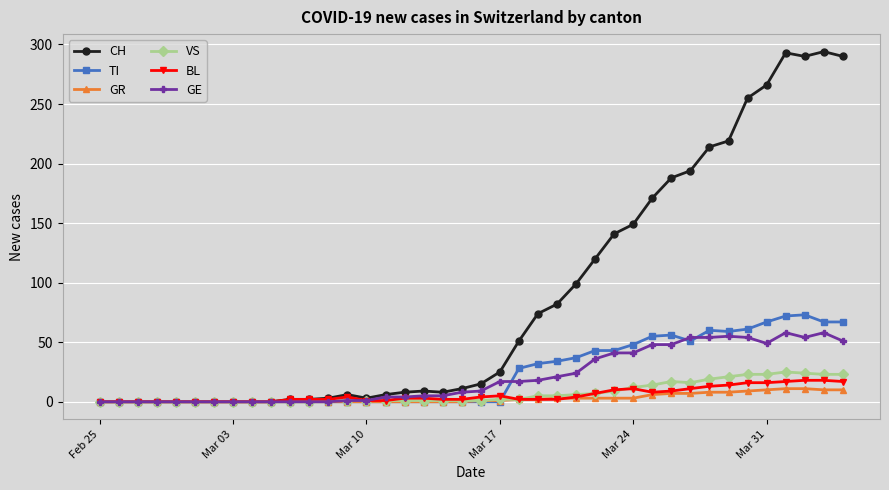

How many lines are shown in the chart?

6